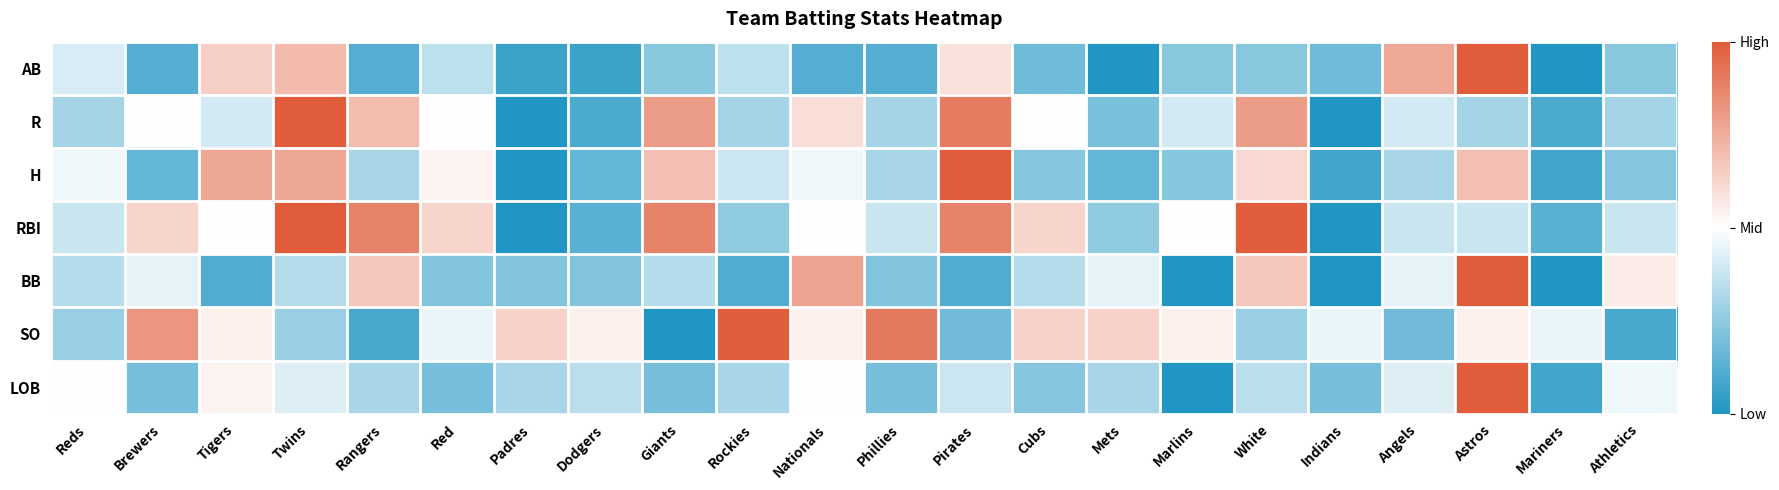

What is the maximum value shown in the chart?

1.0